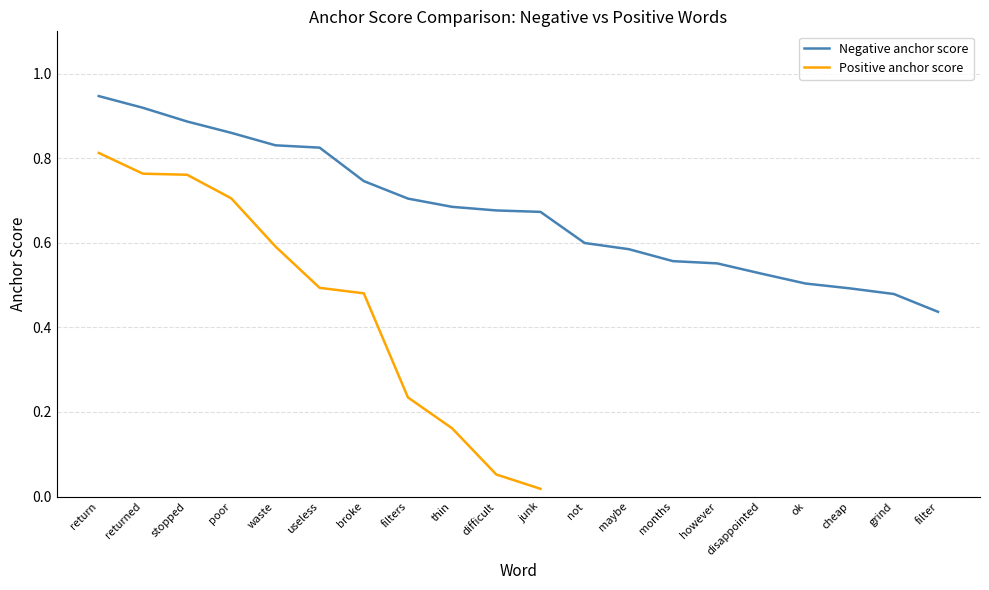

The chart shows a value of 0.7 at filter. True or false?

False